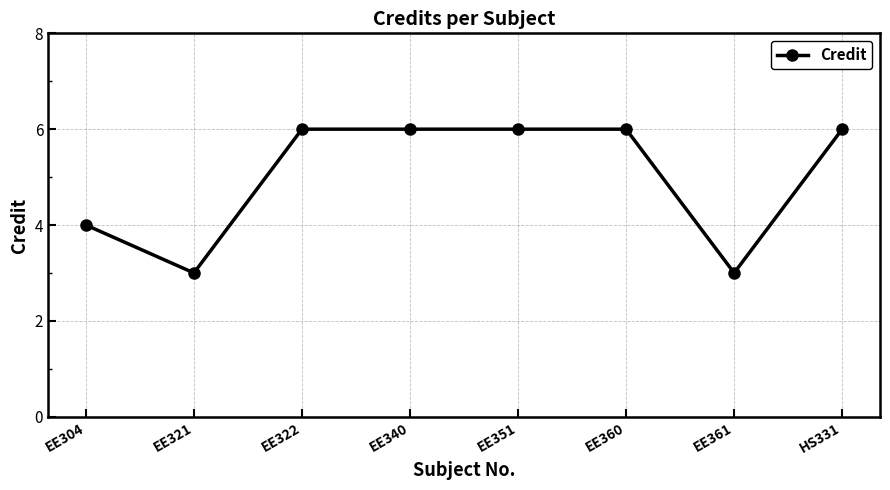

Which has a higher value, EE361 or EE304?

EE304